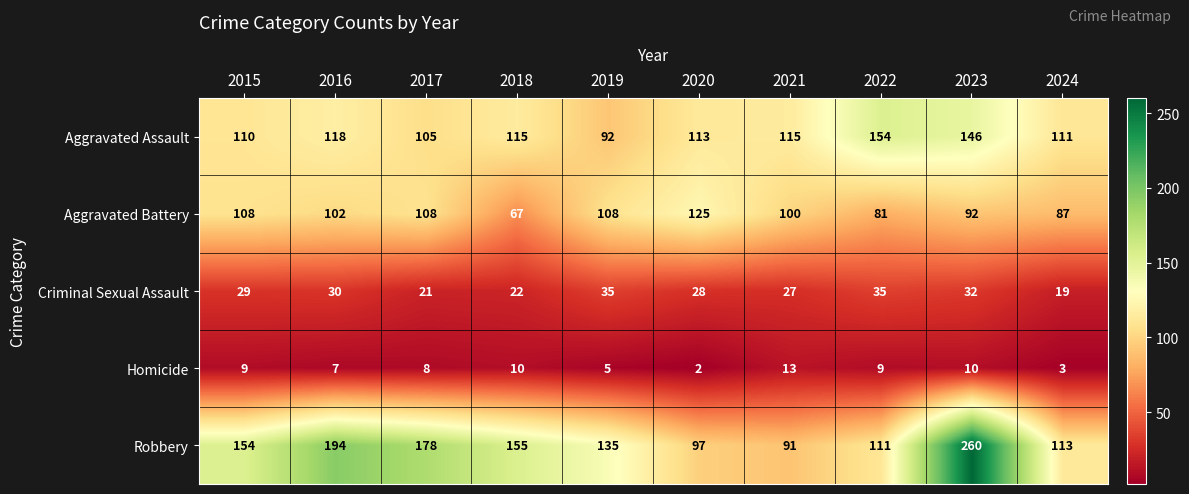

Which series has the widest spread of values?

Robbery